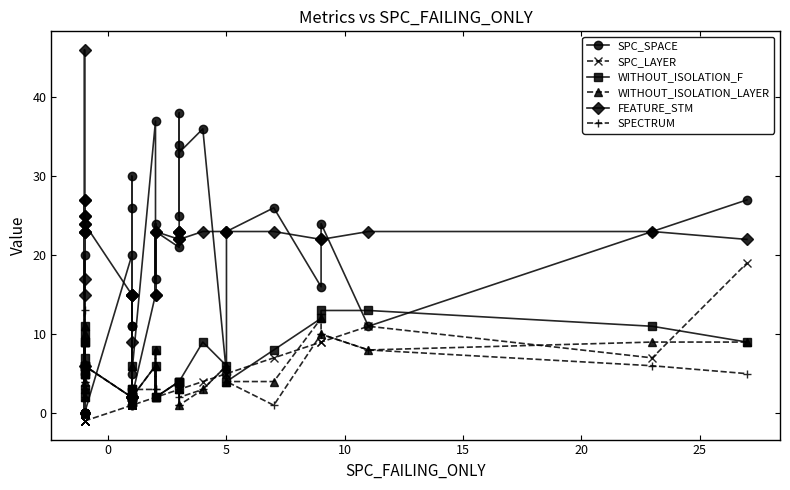

What is the sum of all FEATURE_STM values?

775